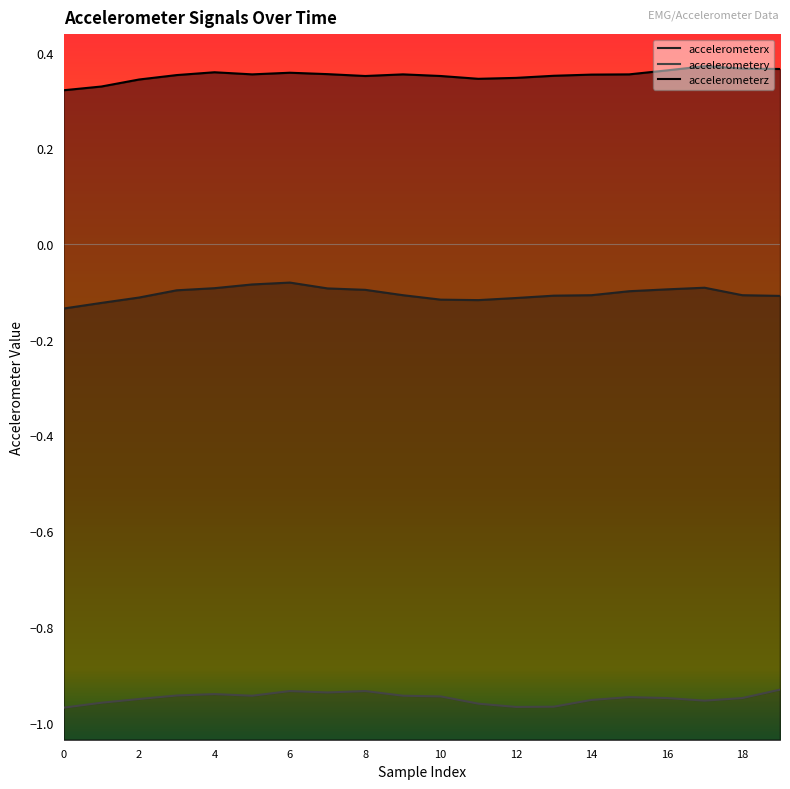

Where is the first local maximum for accelerometerz?

4